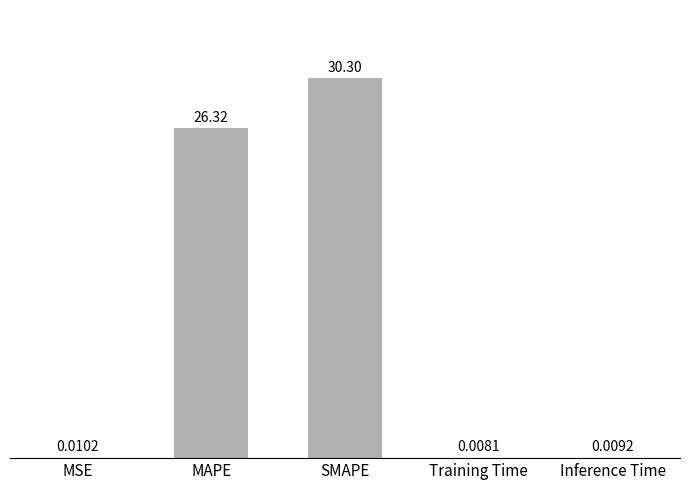

Where is the data nearest to the value 15?

MAPE